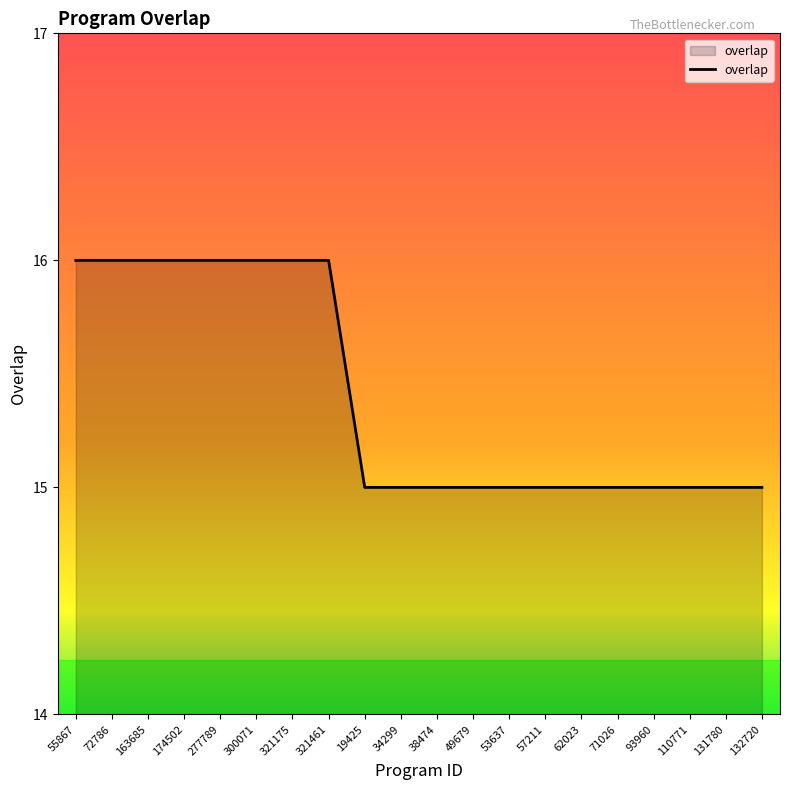

What is the smallest value displayed?

15